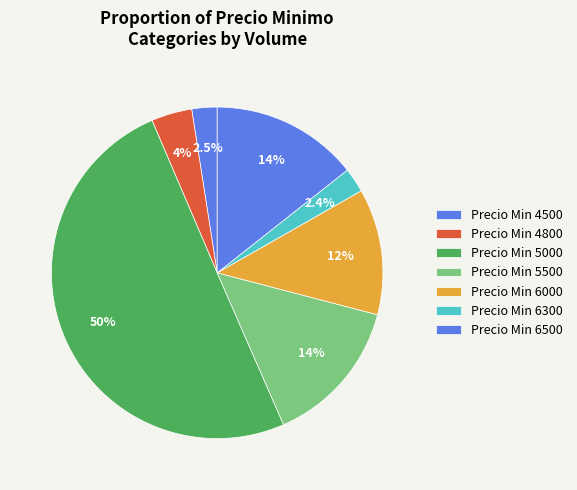

How many segments does this pie chart have?

7